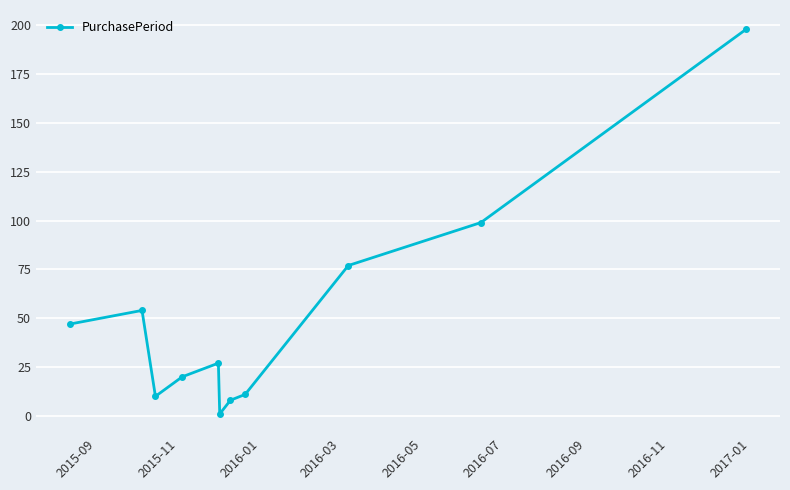

True or false: there are more than 0 points higher than both neighbors.

True